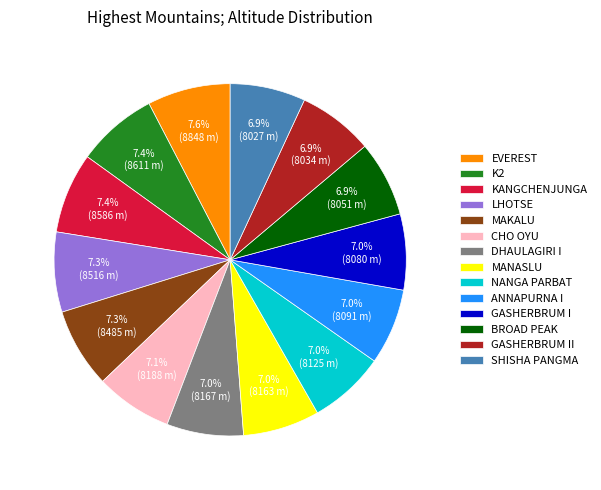

Does any single category account for the majority?

No